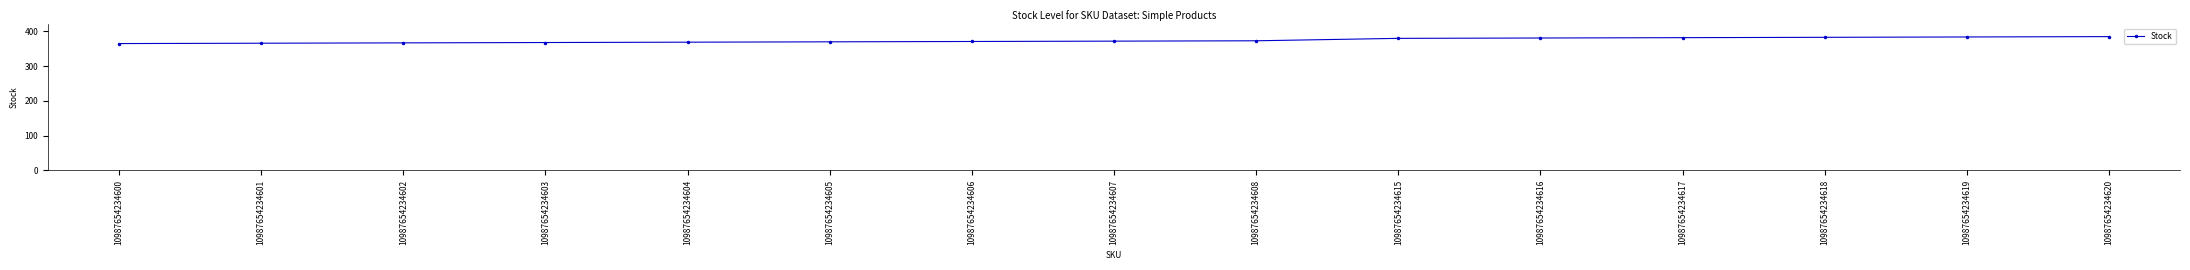

Is it true that the value at 10987654234606 is 371?

True